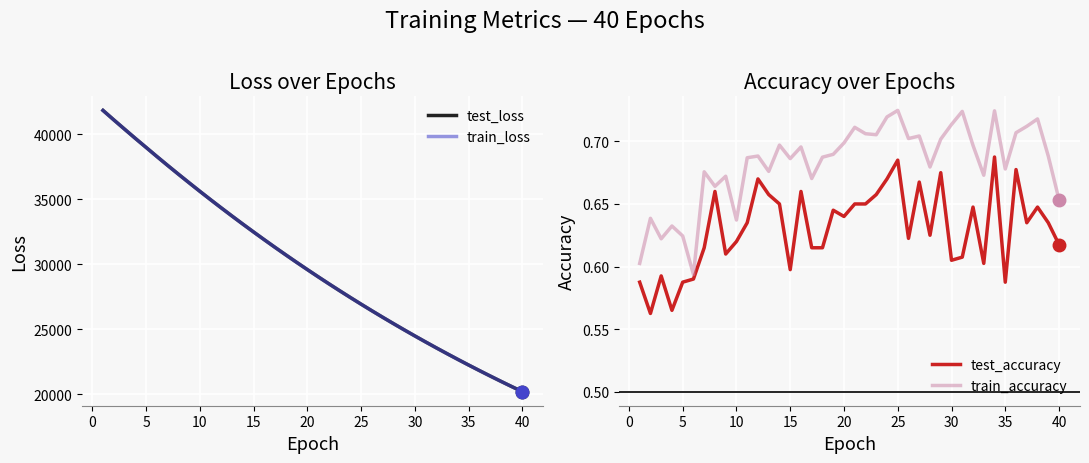

The value of train_accuracy at 35 is 1.0. True or false?

False